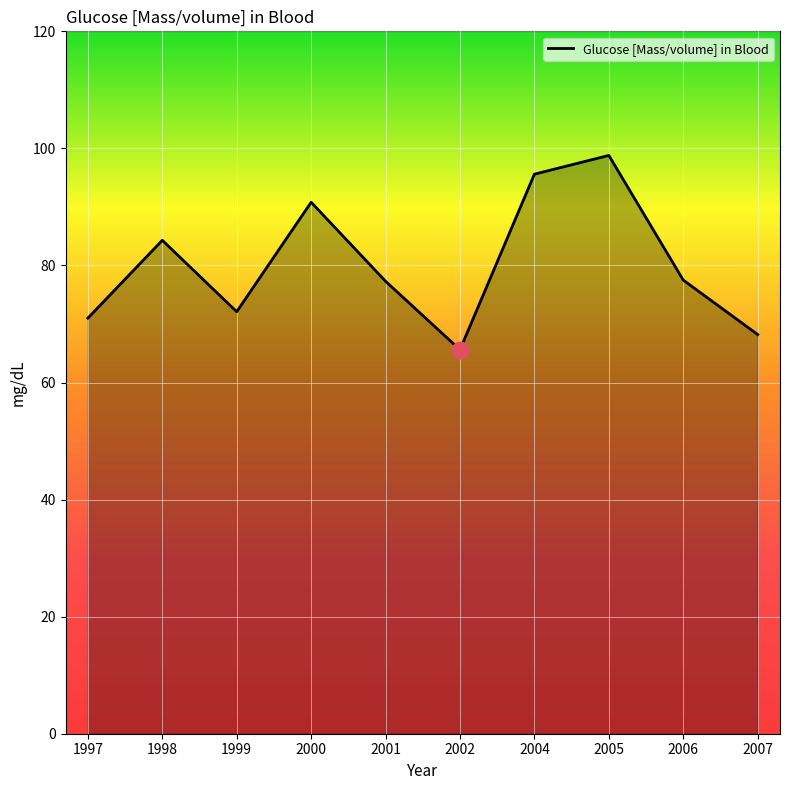

True or false: the data has more than 1 interior local peaks.

True